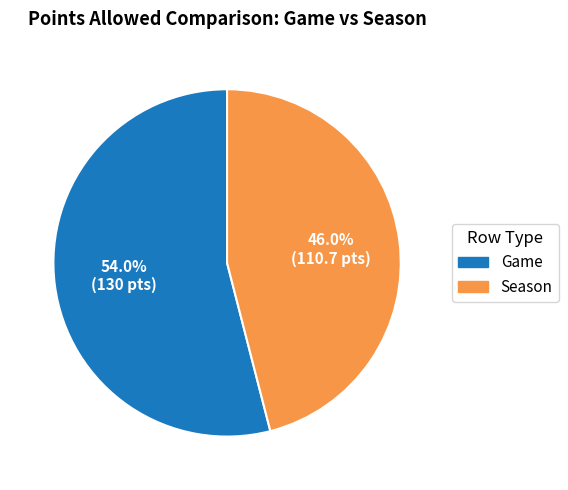

What is the ratio of the value at Season to the value at Game?

0.9